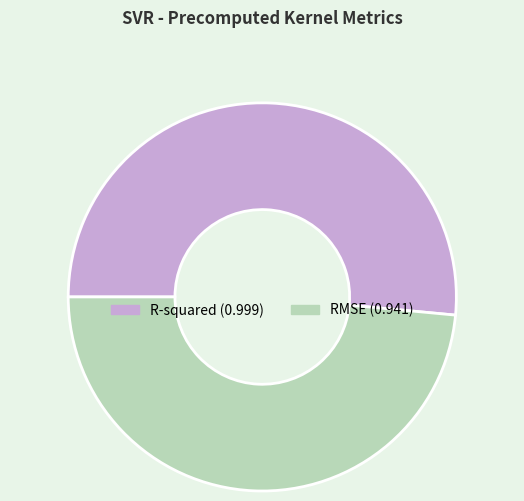

Which has a higher value, RMSE or R-squared?

R-squared